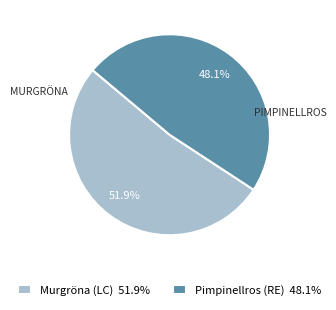

Is there any slice that represents more than half of the pie?

Yes